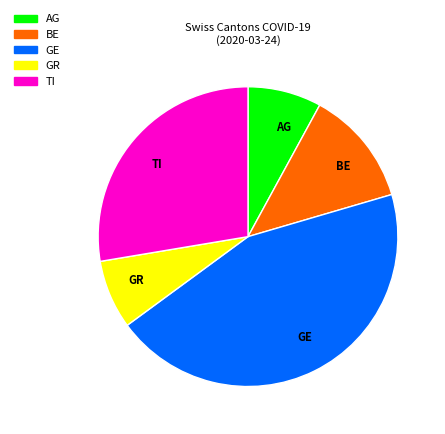

Count the number of slices in the pie.

5